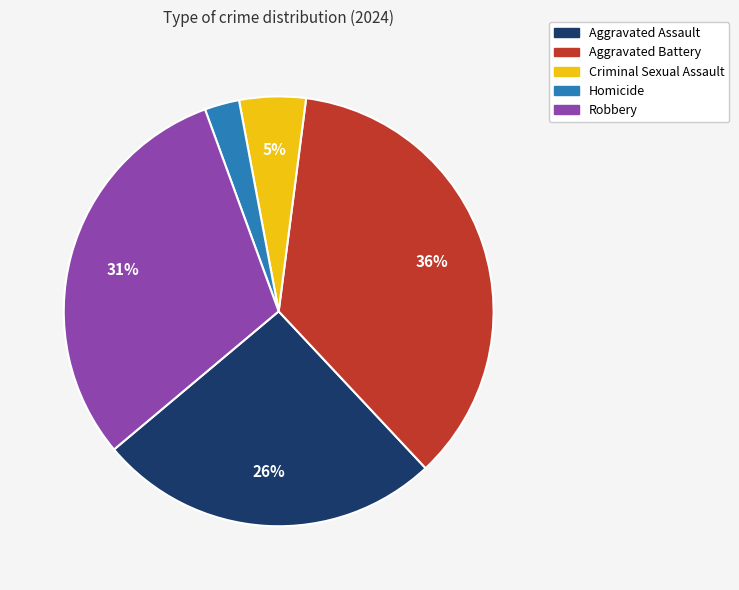

Which category has the biggest portion of the pie?

Aggravated Battery